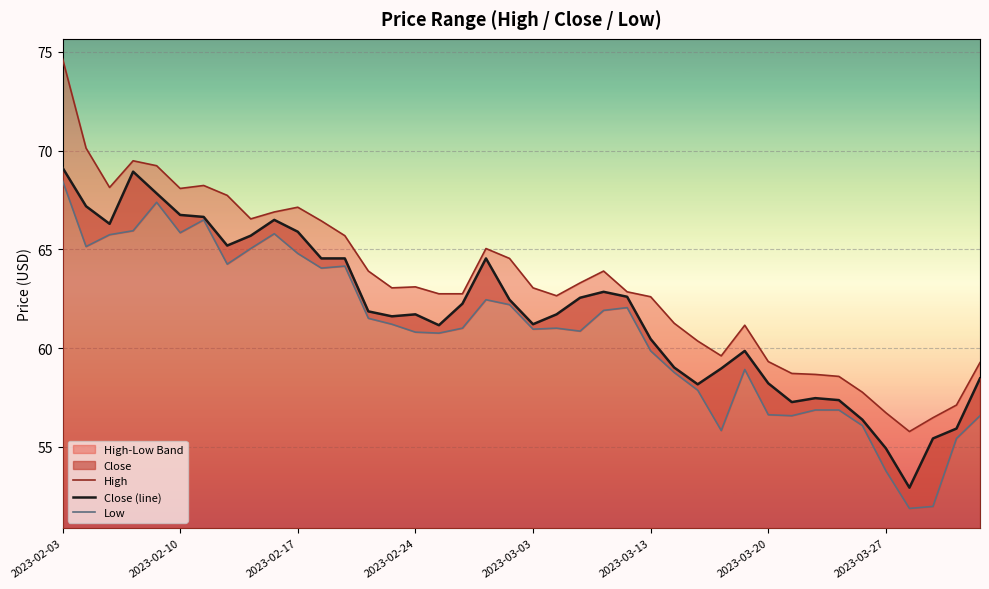

At which label is Close (line) closest to 61?

16